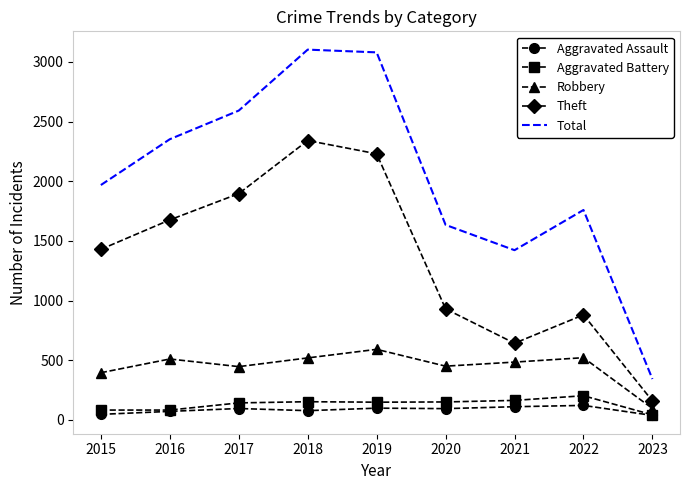

Which series has the largest total across all categories?

Total